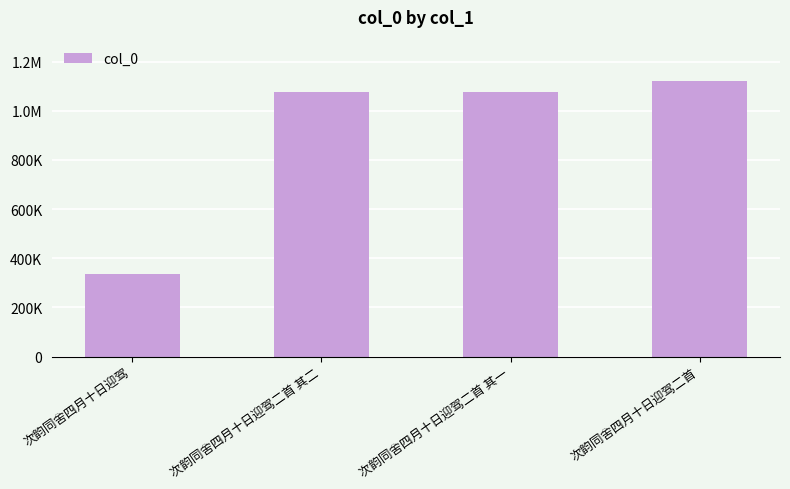

List the labels in order of value, largest first.

次韵同舍四月十日迎驾二首, 次韵同舍四月十日迎驾二首 其二, 次韵同舍四月十日迎驾二首 其一, 次韵同舍四月十日迎驾